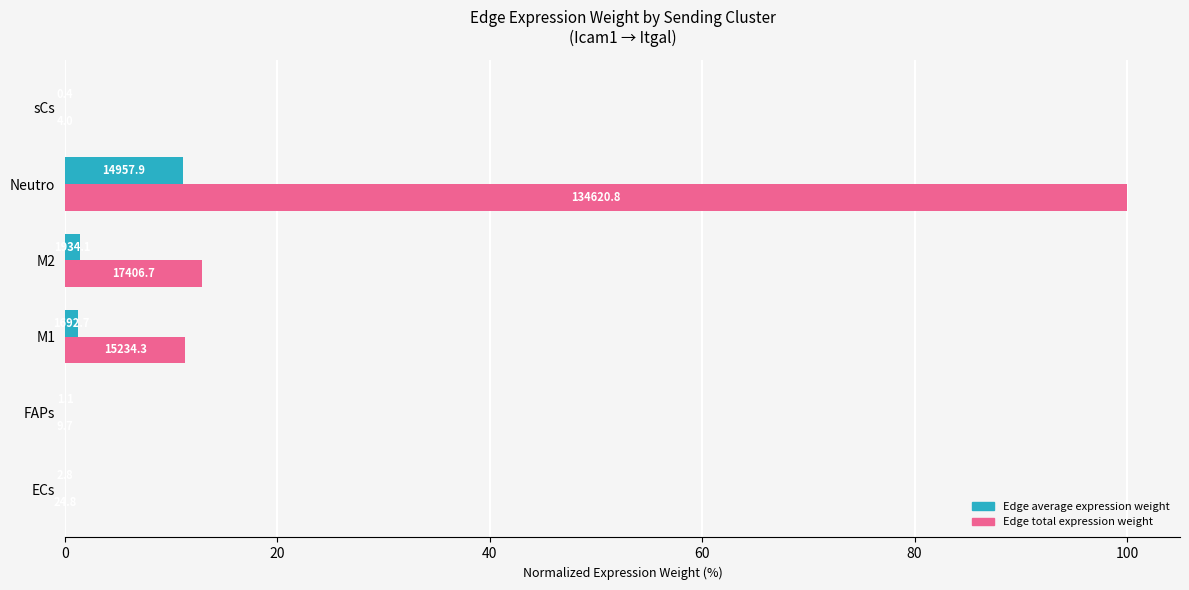

Reading left to right, extract all data points from this chart.

Edge average expression weight: 0.0	0.0	1.3	1.4	11.1	0.0
Edge total expression weight: 0.0	0.0	11.3	12.9	100.0	0.0